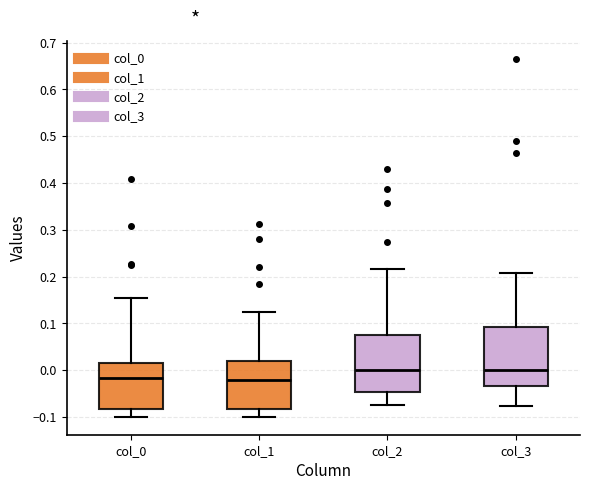

Reading left to right, read every box against the y-axis: the position of its median line, the range the box covers, and the ends of its whiskers. The values are not printed on the chart, so give them approximately, as read against the axis.

col_0: median -0.02, box -0.08 to 0.02, whiskers -0.10 to 0.15
col_1: median -0.02, box -0.08 to 0.02, whiskers -0.10 to 0.12
col_2: median 0.00, box -0.05 to 0.07, whiskers -0.08 to 0.22
col_3: median 0.00, box -0.03 to 0.09, whiskers -0.08 to 0.21